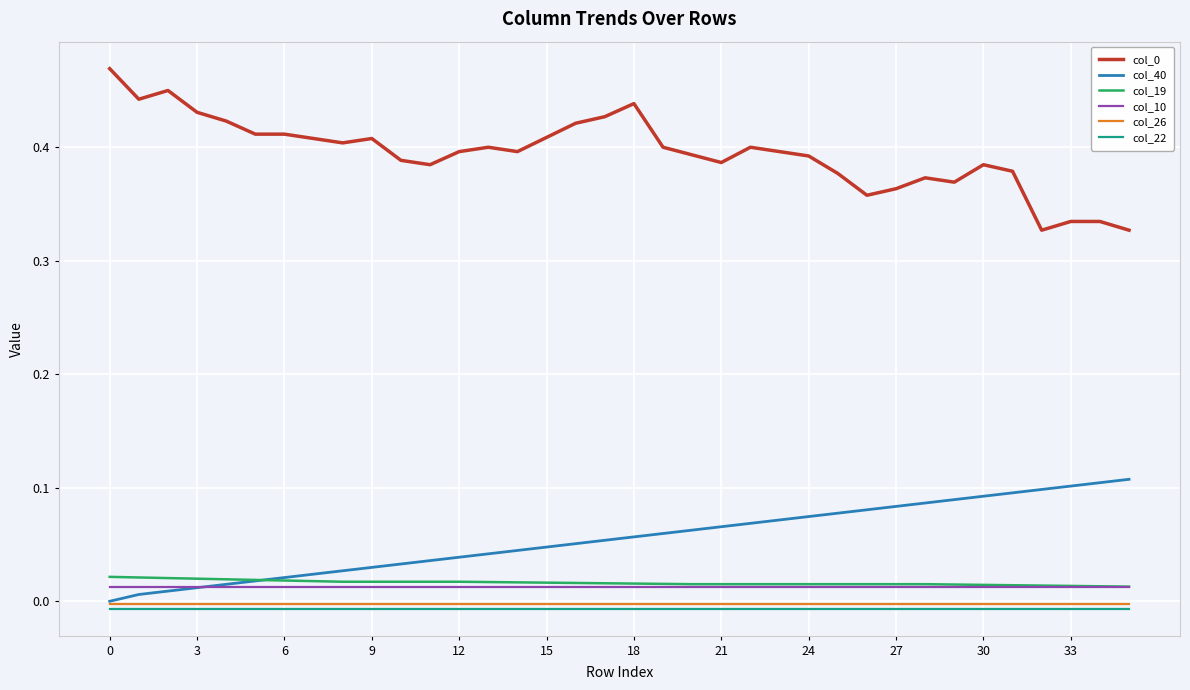

True or false: col_26 and col_19 cross at least once.

False